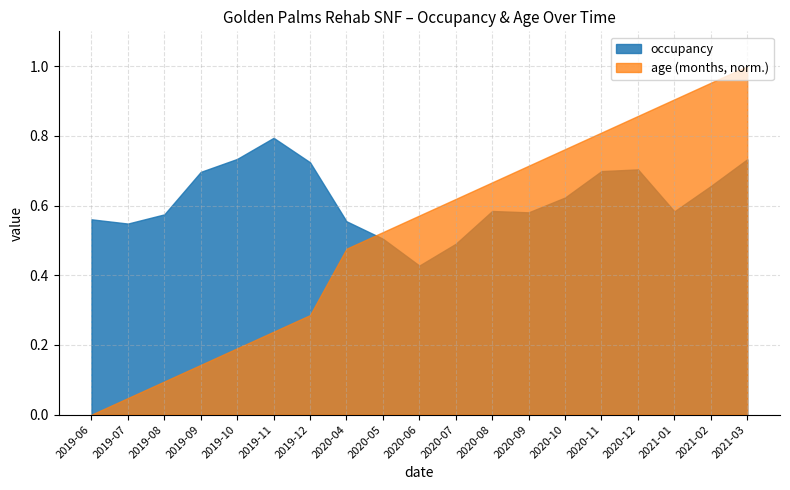

Is the value of occupancy at 2019-07 greater than the value of age (months) at 2021-02?

No